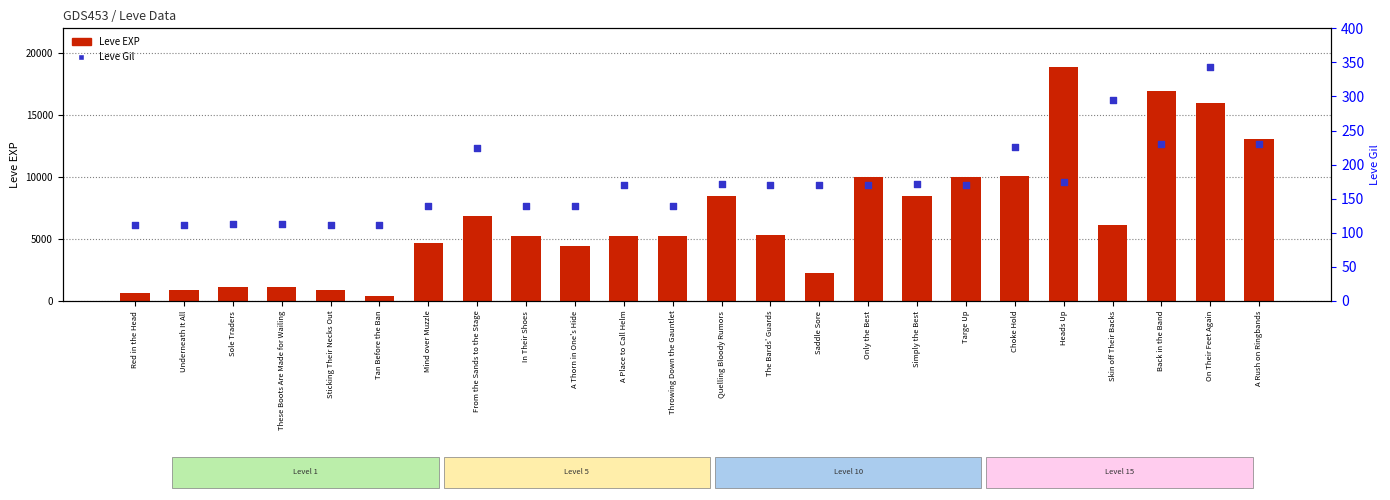

What is the total value across all series at Simply the Best?

8602